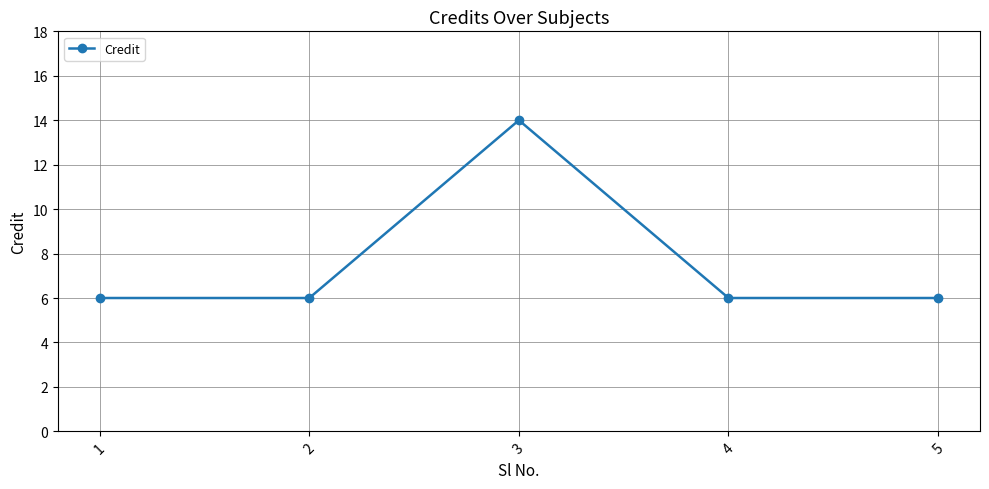

Reading left to right, what are all the values shown in this chart?

1=6	2=6	3=14	4=6	5=6